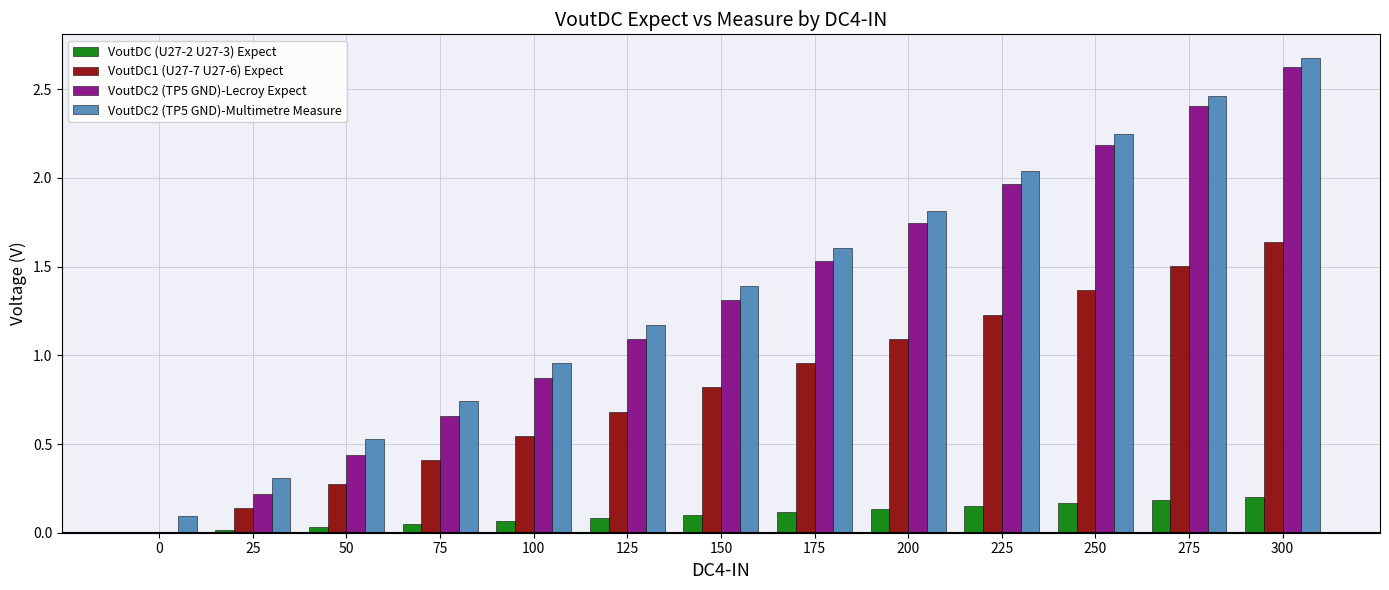

Is it true that VoutDC2 (TP5 GND)-Lecroy Expect equals 0.4 at 150?

False